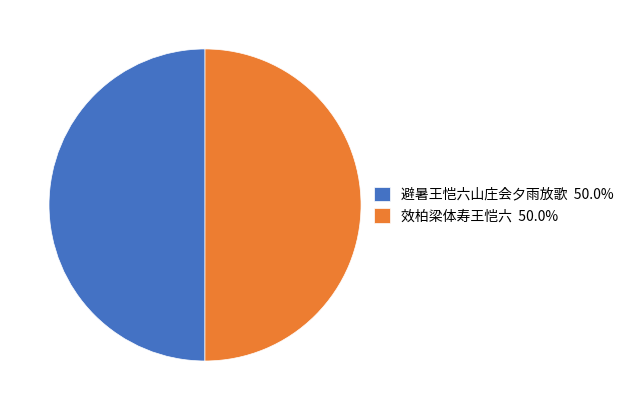

Is the sum of 效柏梁体寿王恺六 50.0% and 避暑王恺六山庄会夕雨放歌 50.0% greater than half?

Yes